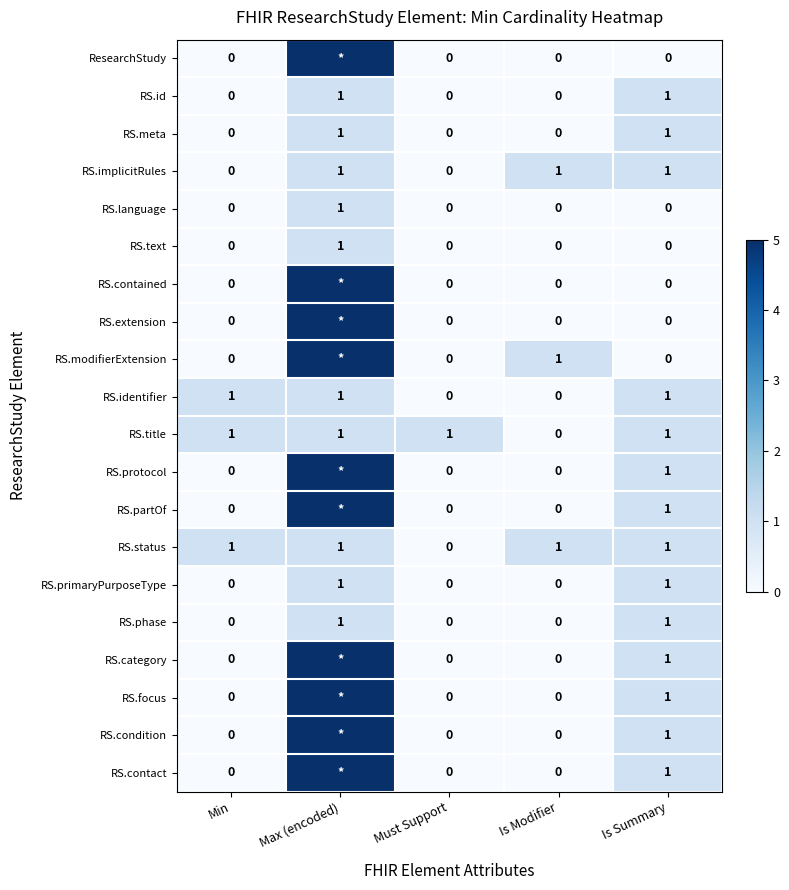

At how many categories does at least one series exceed 2?

1